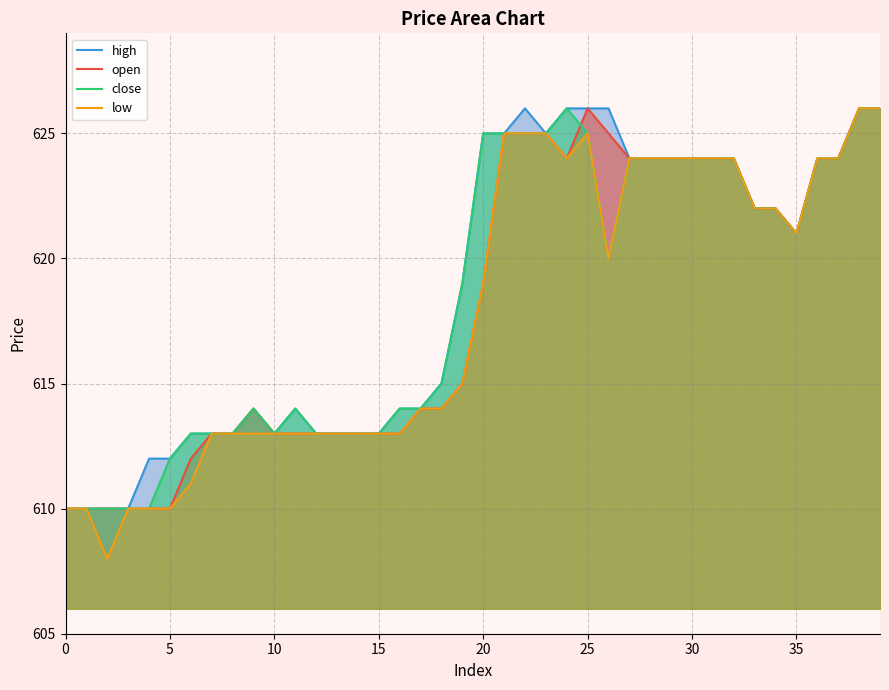

Read the high value at 18.

615